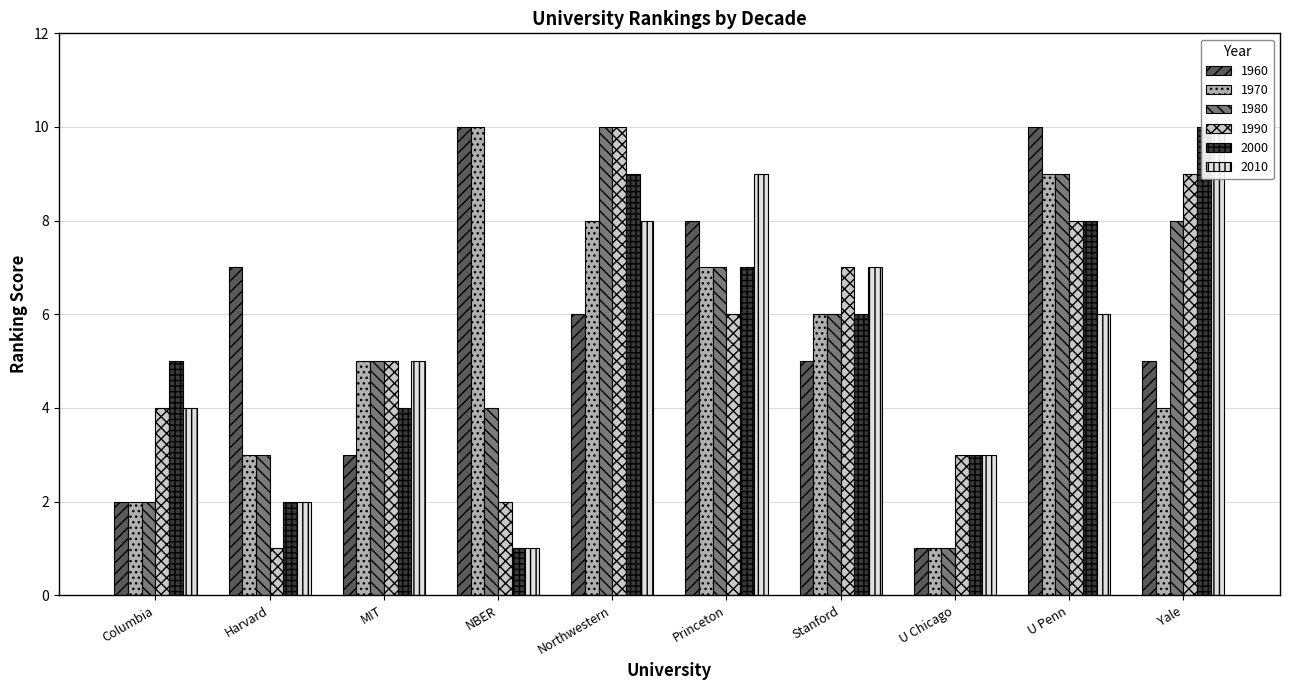

Which category has the lowest value in the 1990 series?

Harvard